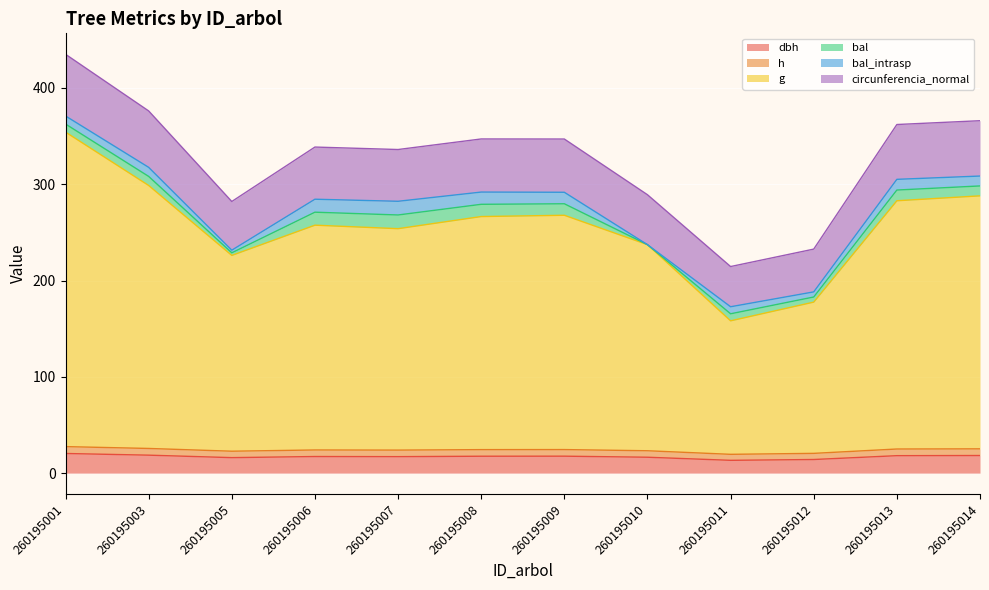

Is it true that g equals 389.3 at 260195007?

False